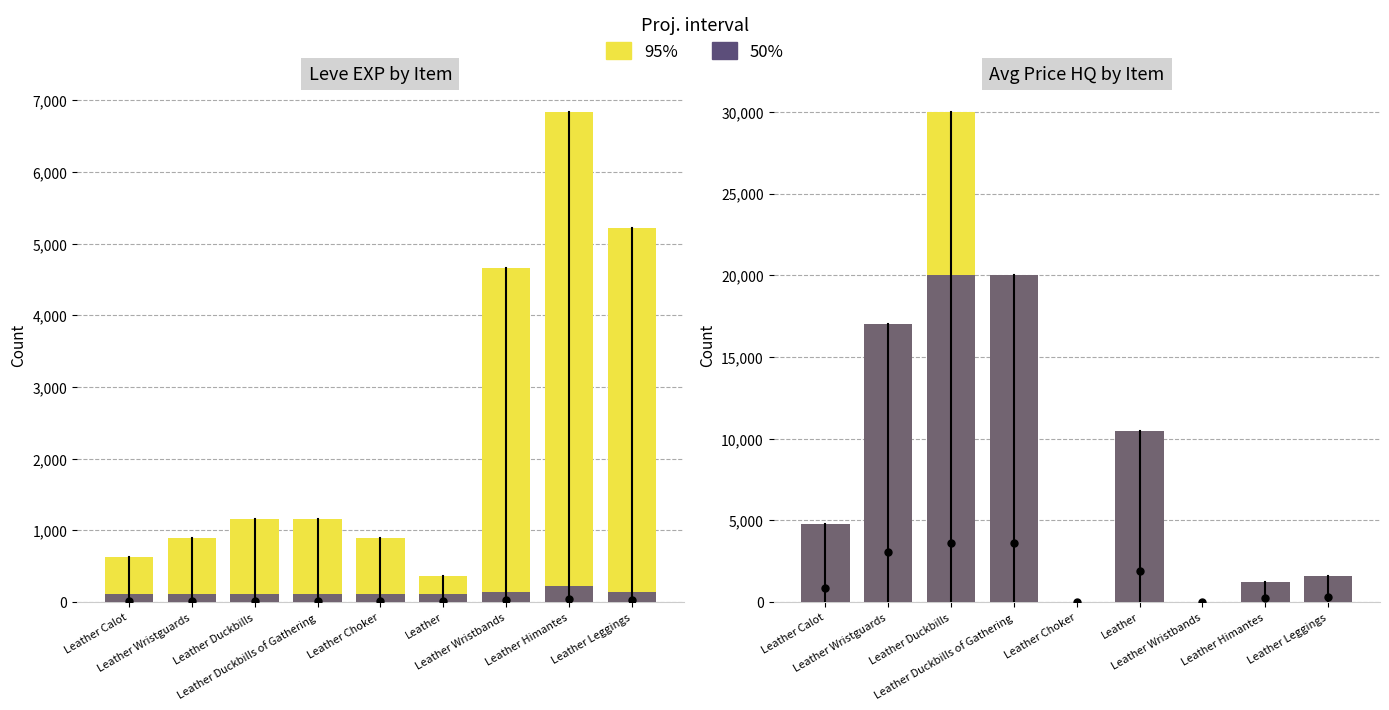

What is the difference between the second highest and second lowest values in the 95% series?

20010.0